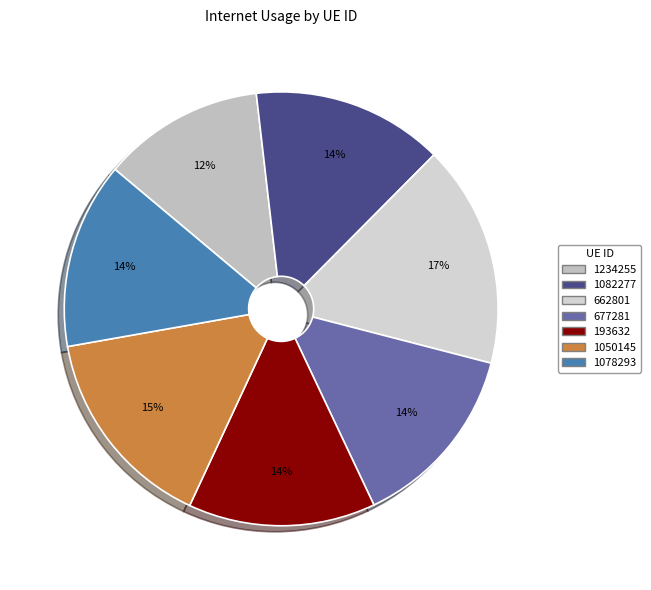

To the nearest percent, what portion does 193632 represent?

14%